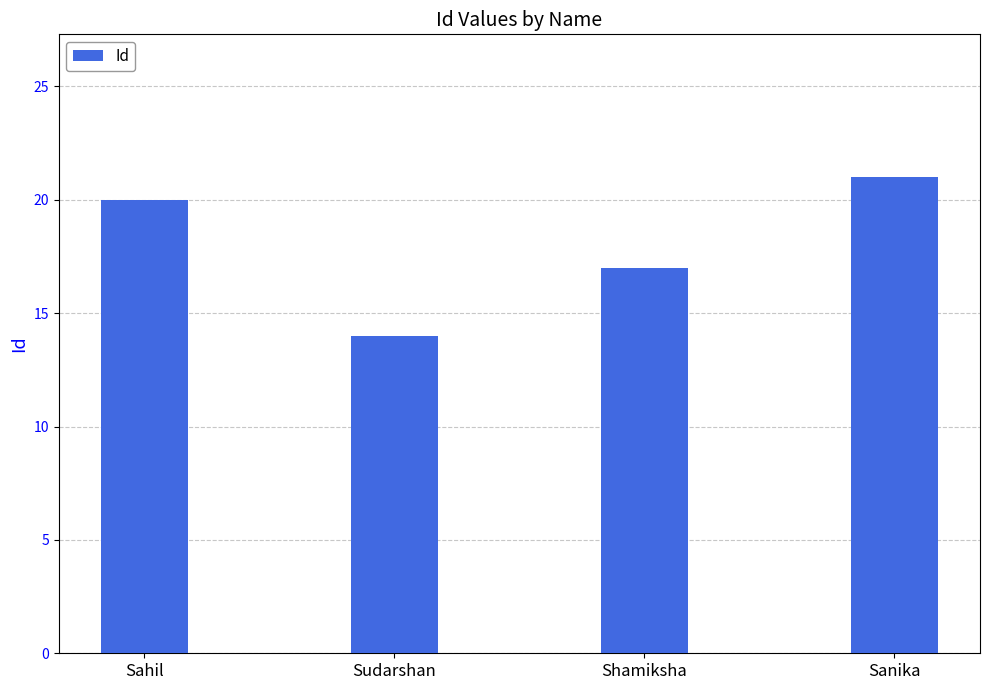

What is the difference between the values at Sanika and Sudarshan?

7